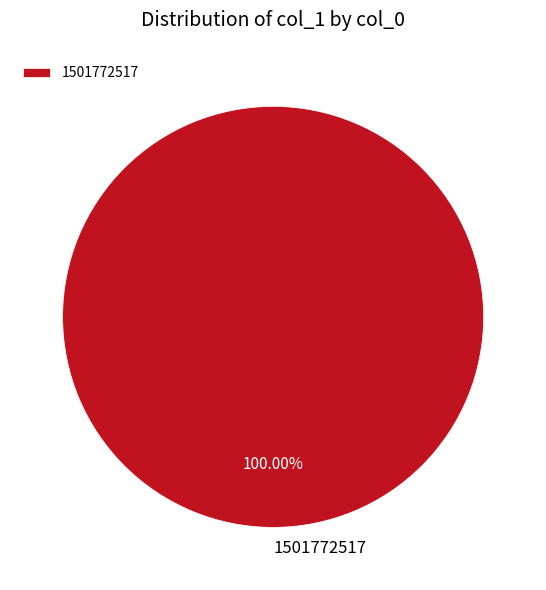

Rank the categories by value from lowest to highest.

1501772517